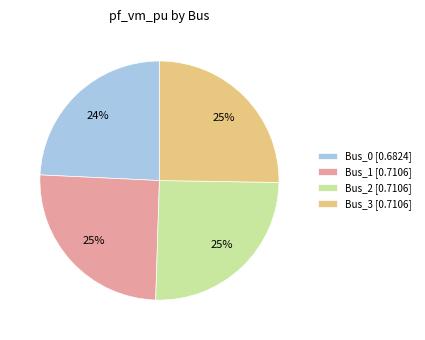

Does Bus_0 represent more than half of the total?

No